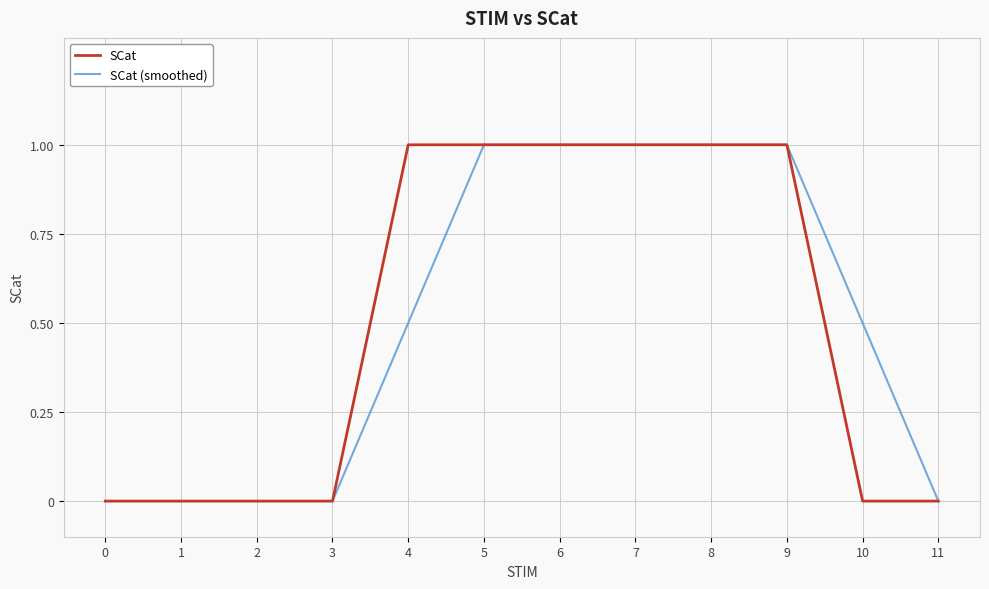

Rank the series at 10 from highest to lowest value.

SCat (smoothed), SCat